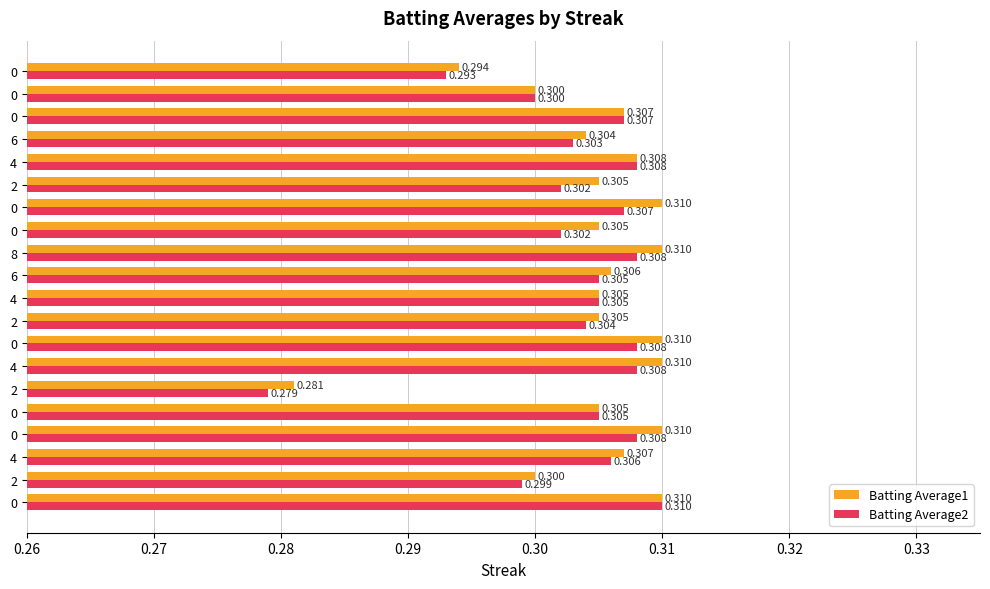

What are all the series names shown in the legend?

Batting Average1, Batting Average2